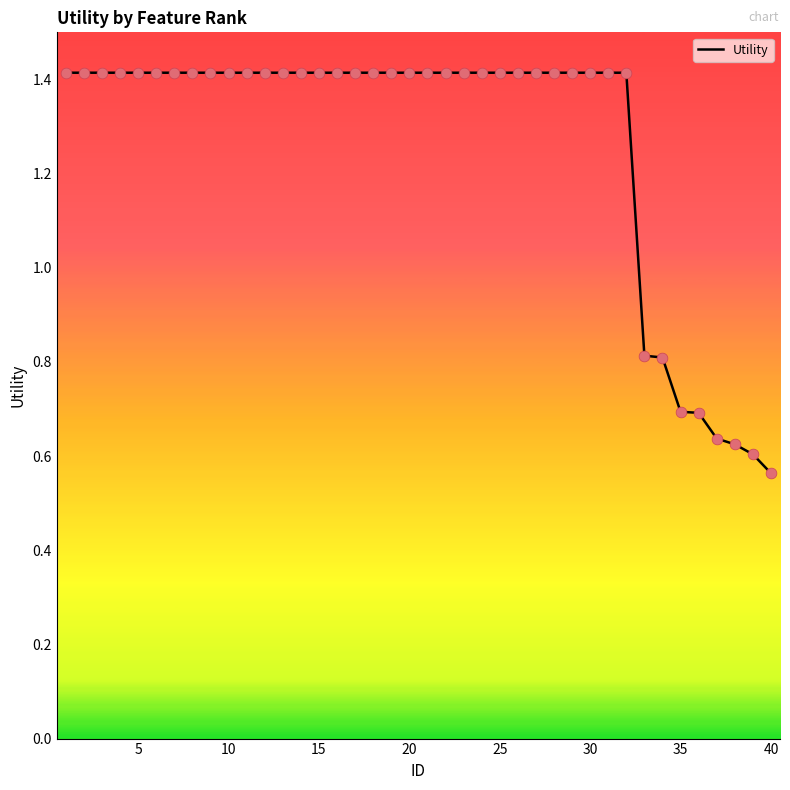

What is the difference between the maximum and minimum values?

0.9